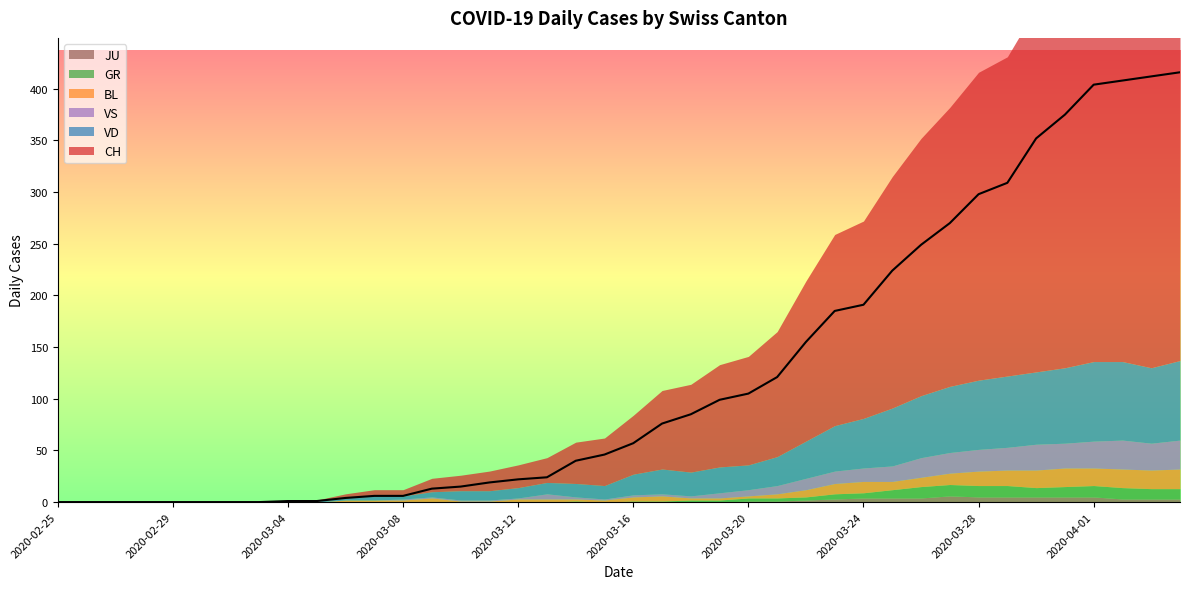

Where does the VS series first go above 2?

2020-03-13